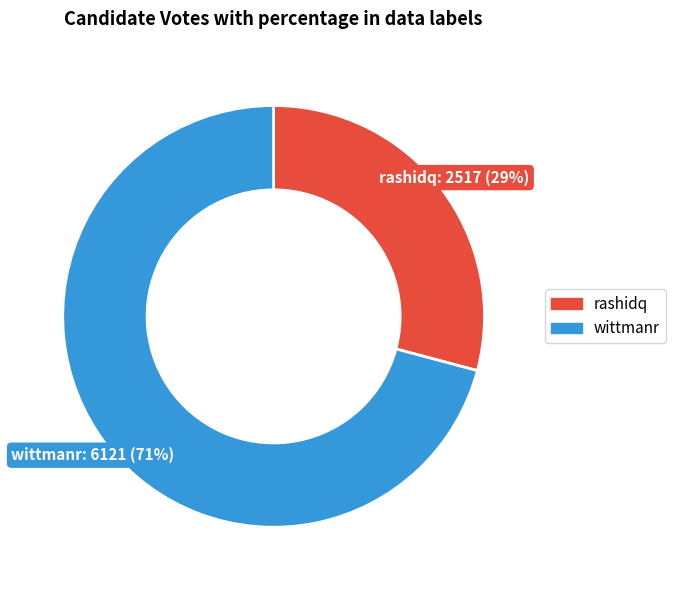

What is the smallest slice in the pie chart?

rashidq